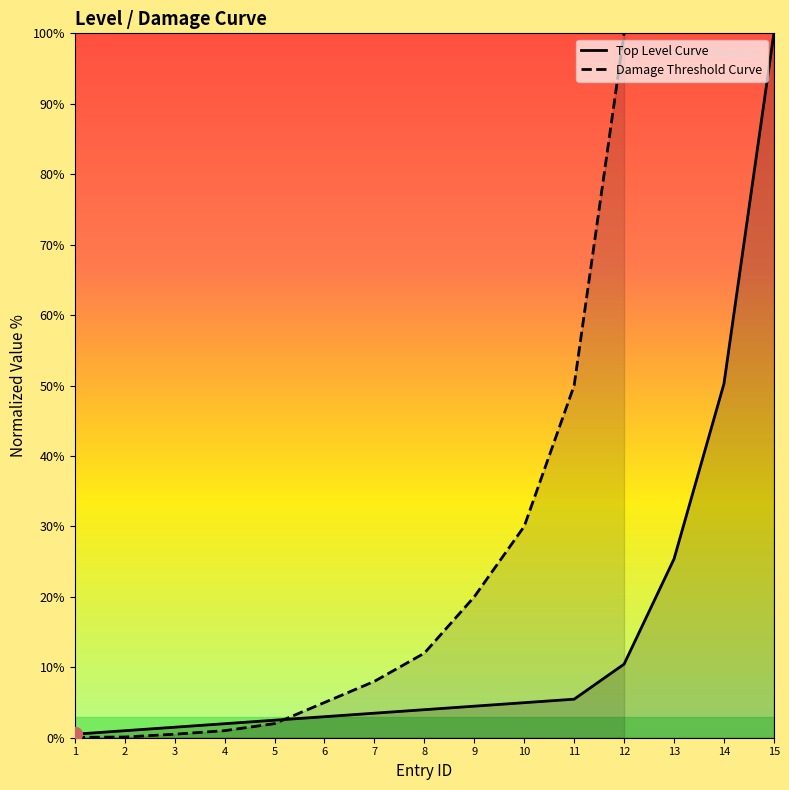

Which category has the highest value across all series?

15